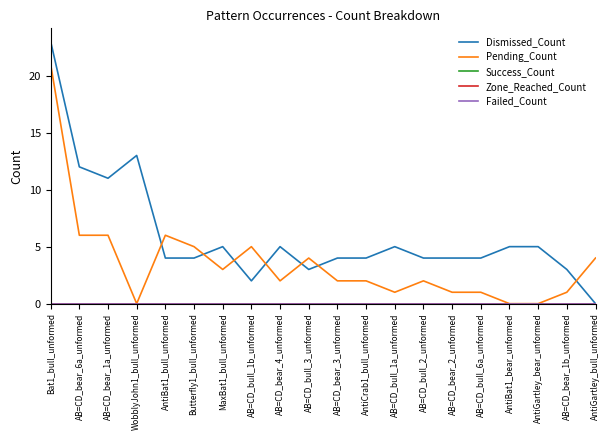

True or false: Dismissed_Count and Failed_Count intersect in this chart.

False